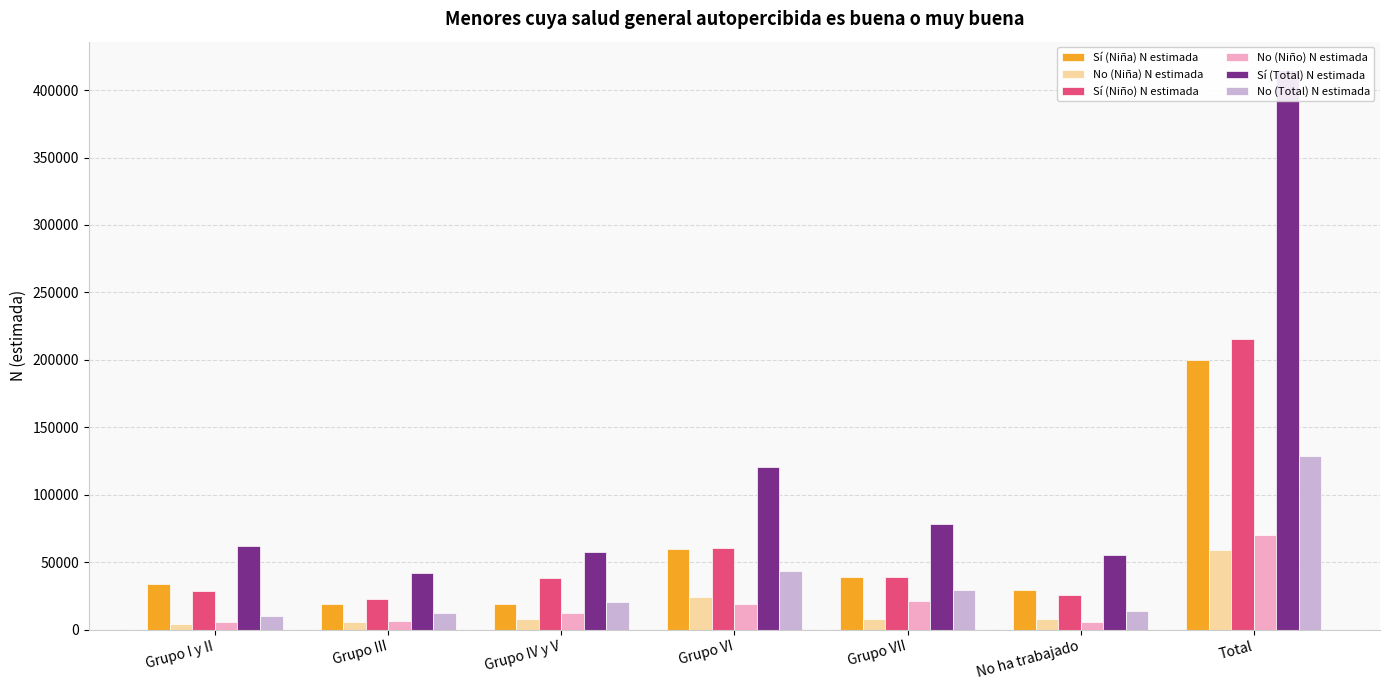

What is the difference between the maximum and minimum values in the Sí (Niño) N estimada series?

192179